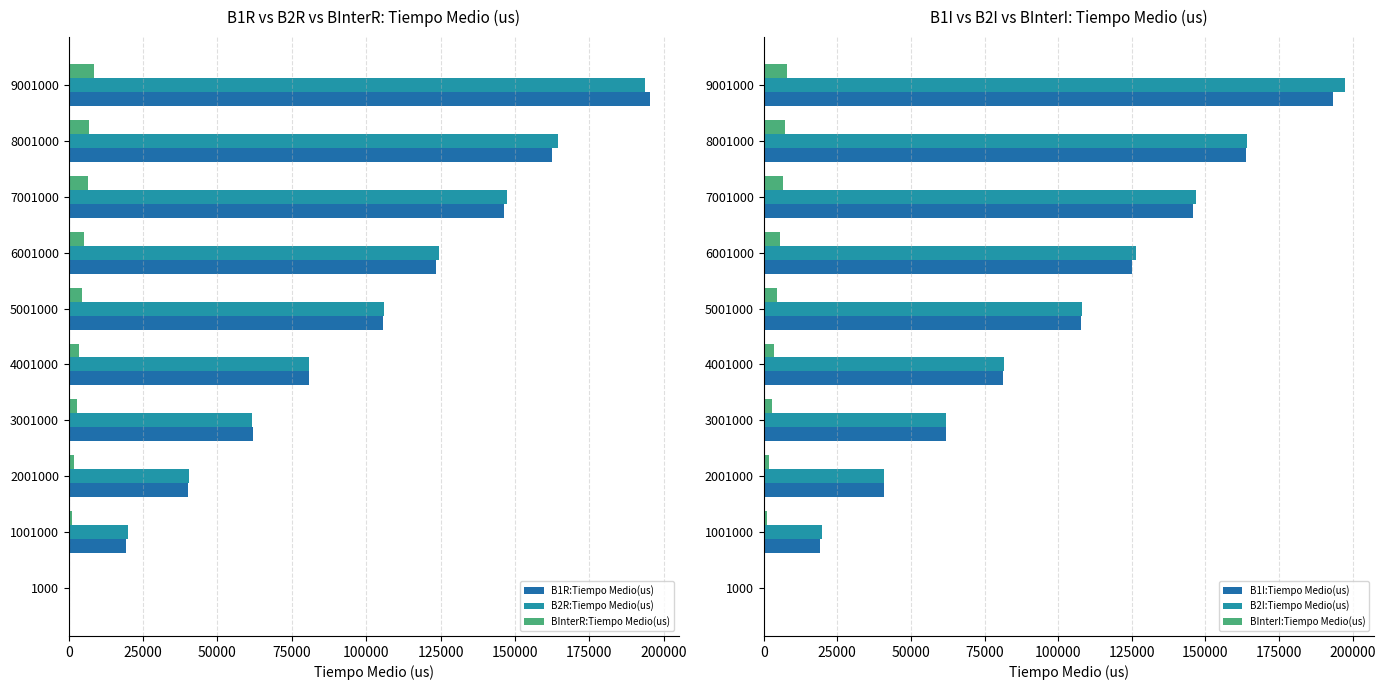

Does the chart contain stacked bars?

No